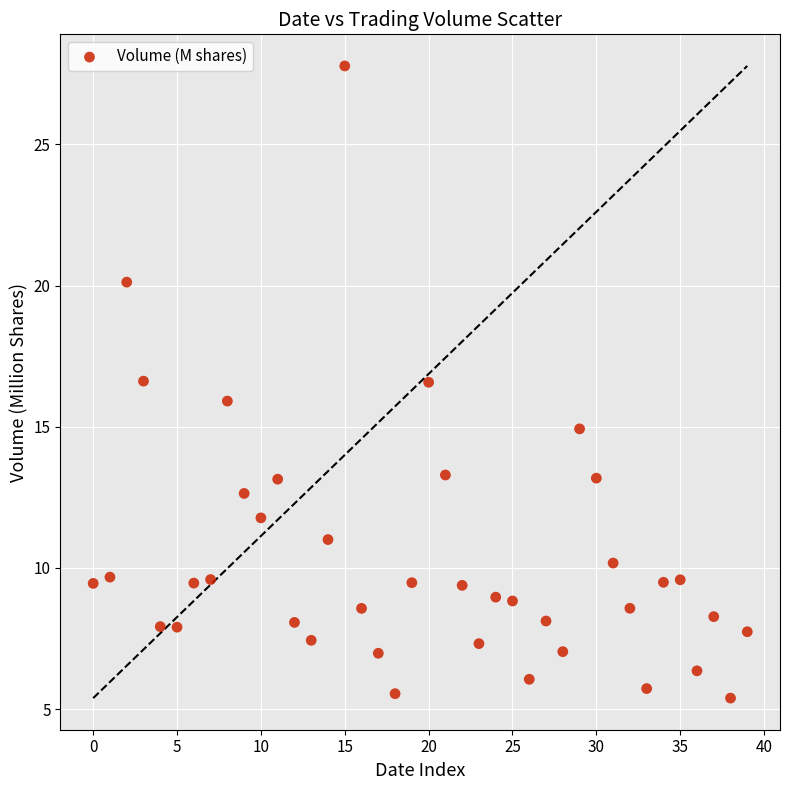

How many points are shown in the scatter plot?

40